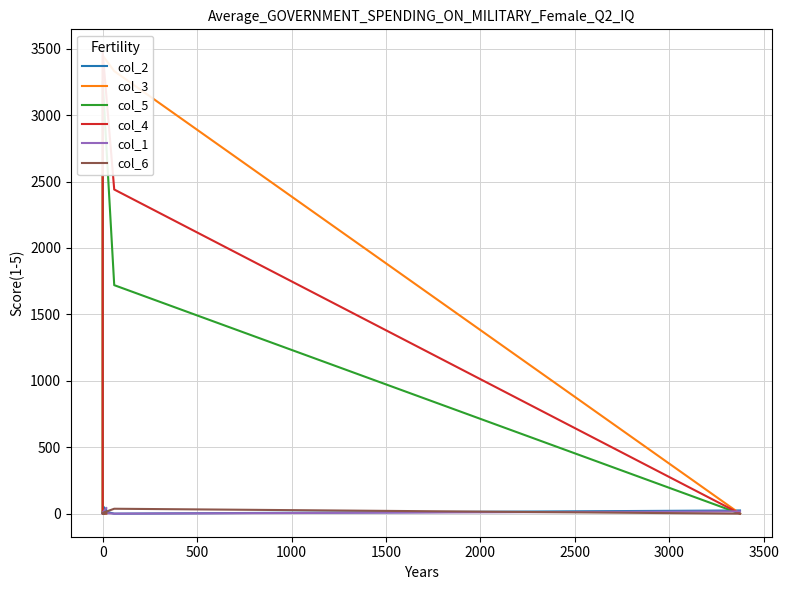

List the series in order of their peak value, highest first.

col_4, col_3, col_5, col_2, col_1, col_6